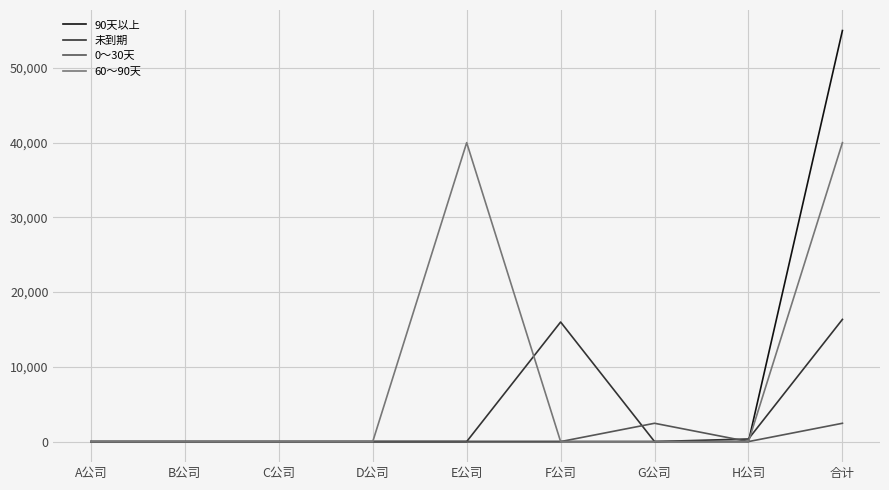

What is the highest value of the 未到期 series?

16350